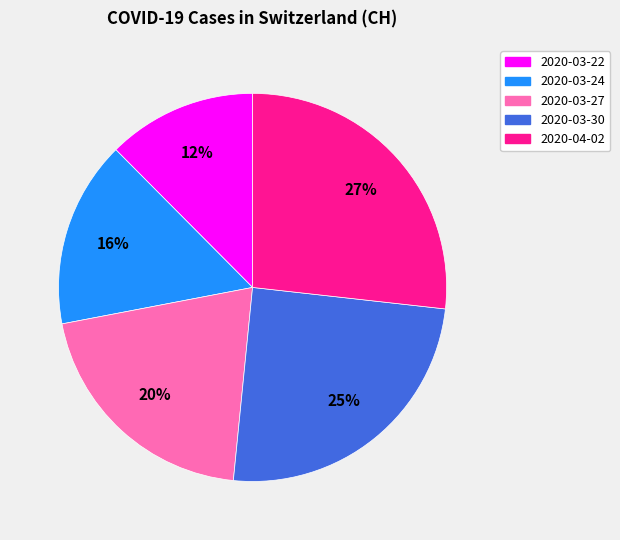

How many segments does this pie chart have?

5